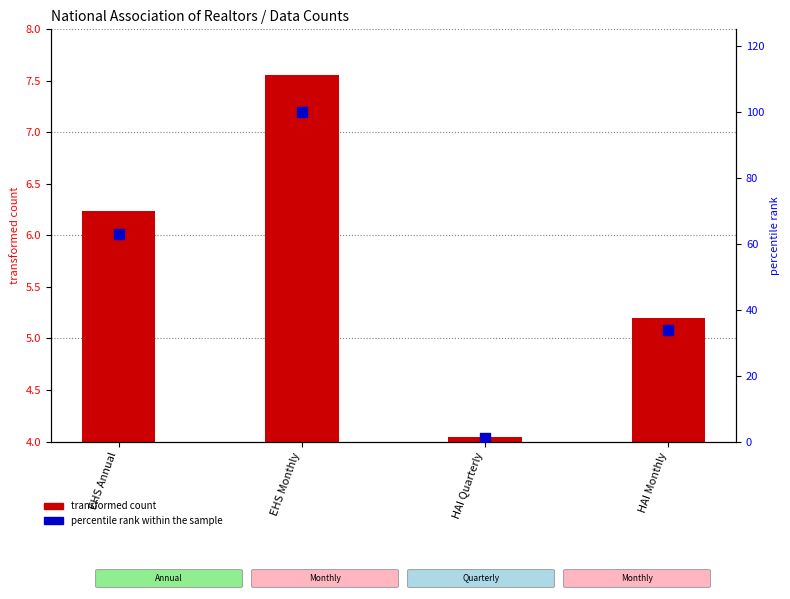

At how many categories does at least one series exceed 84?

1